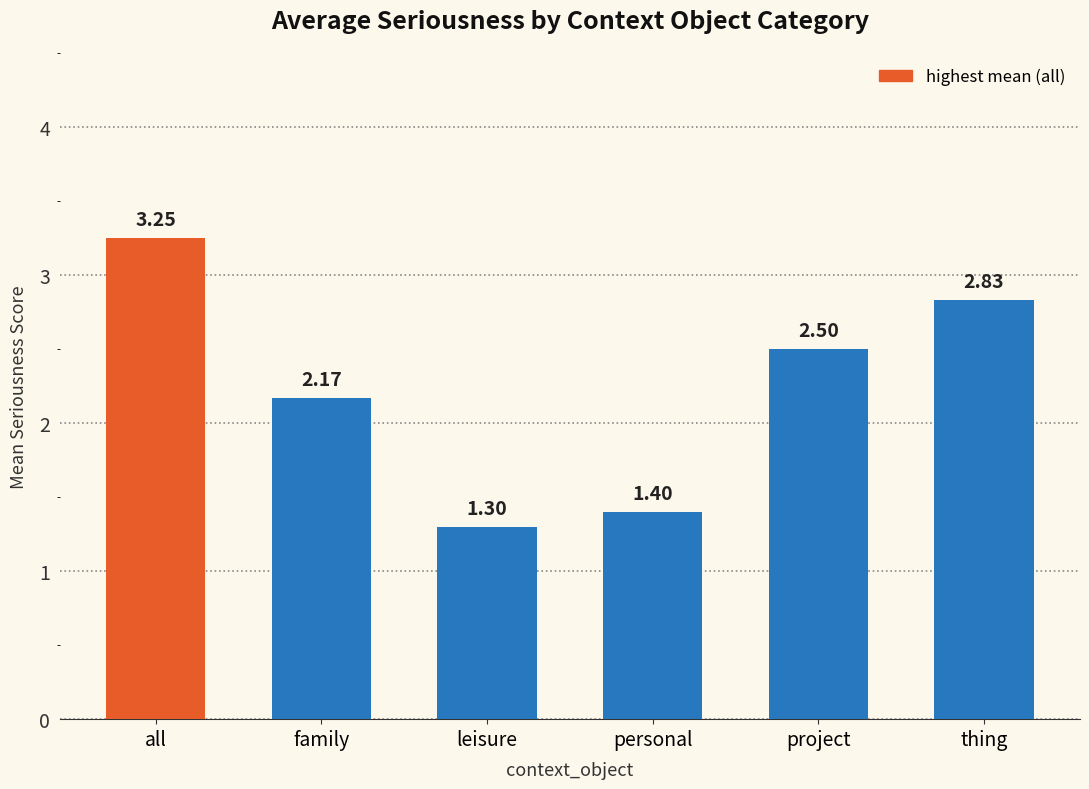

What is the label of the 2nd bar from the left?

family